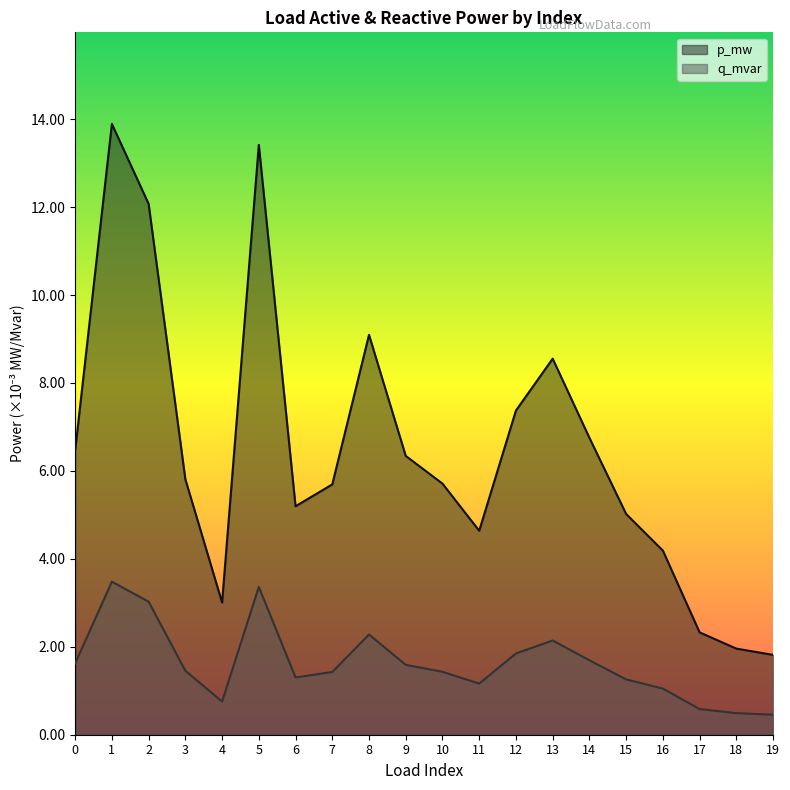

True or false: p_mw and q_mvar cross at least once.

False